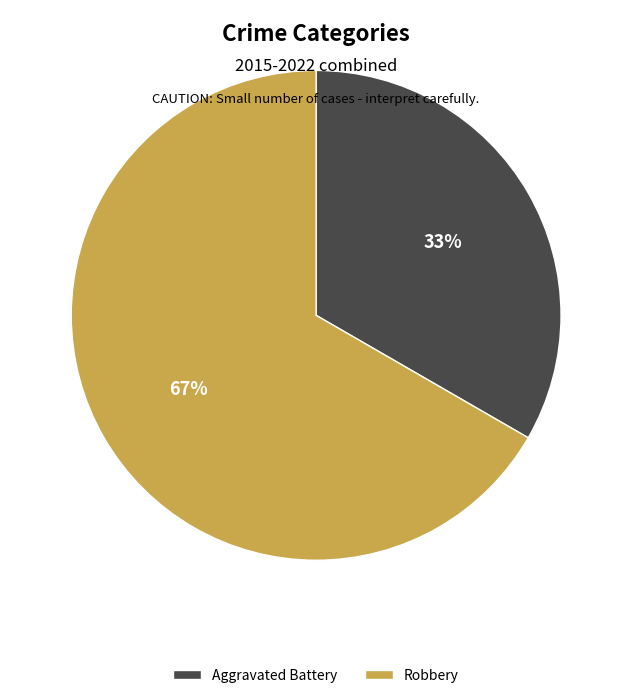

Is it true that Robbery is 67% of the pie?

True